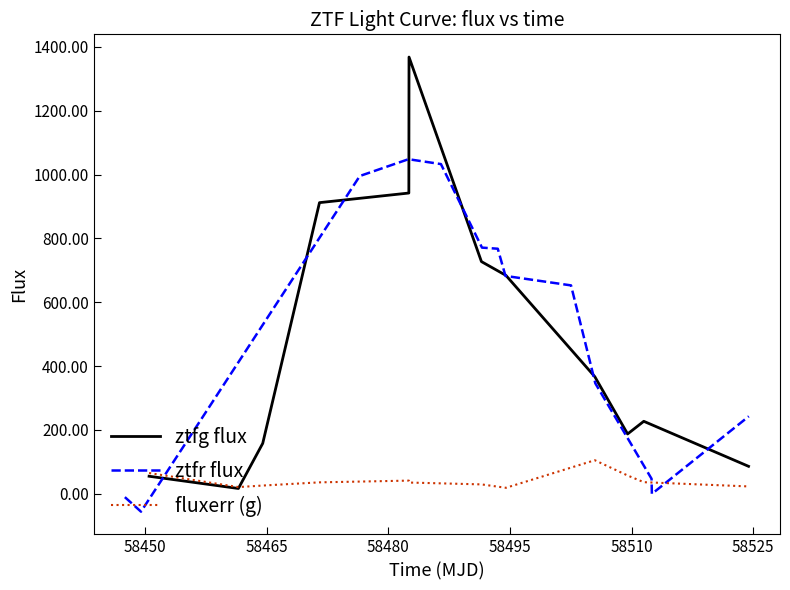

Which series has the largest total across all categories?

ztfr flux